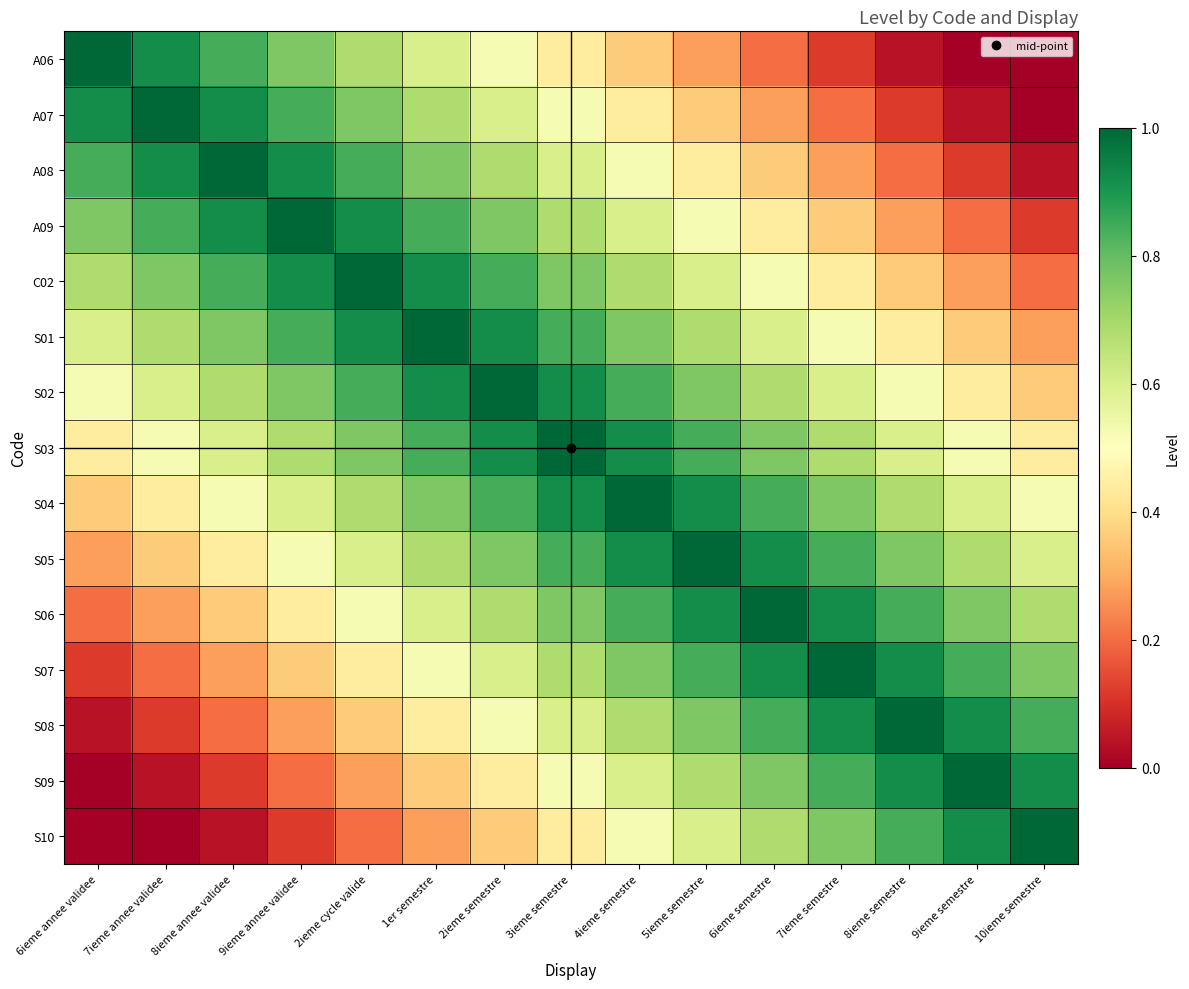

How many distinct data groups are displayed?

15